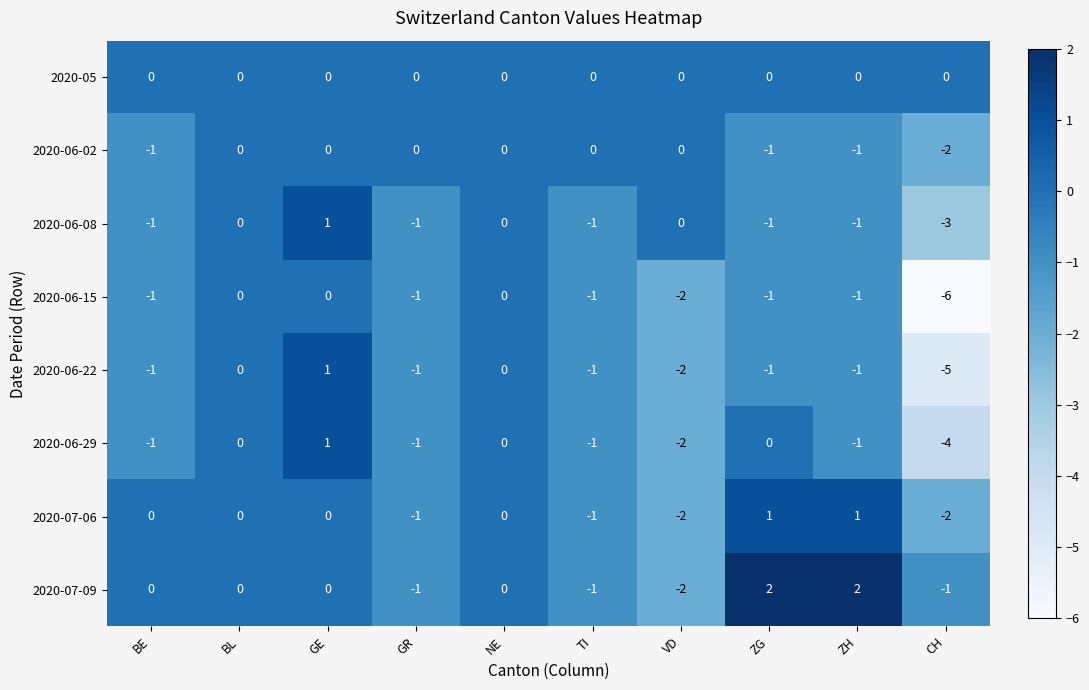

What is the sum of all 2020-06-02 values?

-5